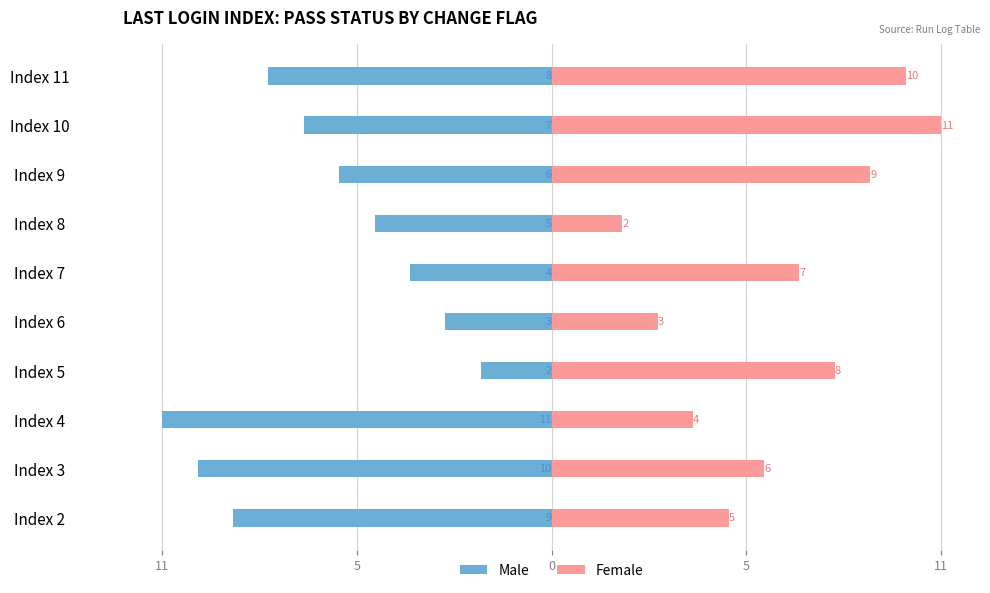

How many distinct data groups are displayed?

2